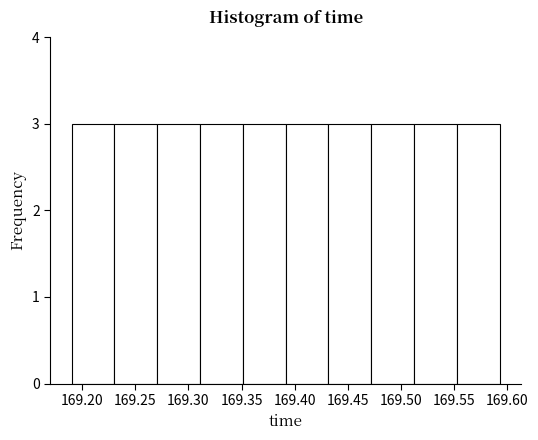

Reading left to right, list every bar in this chart as the range it spans on the x-axis followed by its height. Neither the bar edges nor the heights are printed on the chart, so give them approximately, as read against the axes.

169.190 to 169.230: 3
169.230 to 169.270: 3
169.270 to 169.310: 3
169.310 to 169.350: 3
169.350 to 169.390: 3
169.390 to 169.430: 3
169.430 to 169.470: 3
169.470 to 169.510: 3
169.510 to 169.550: 3
169.550 to 169.595: 3